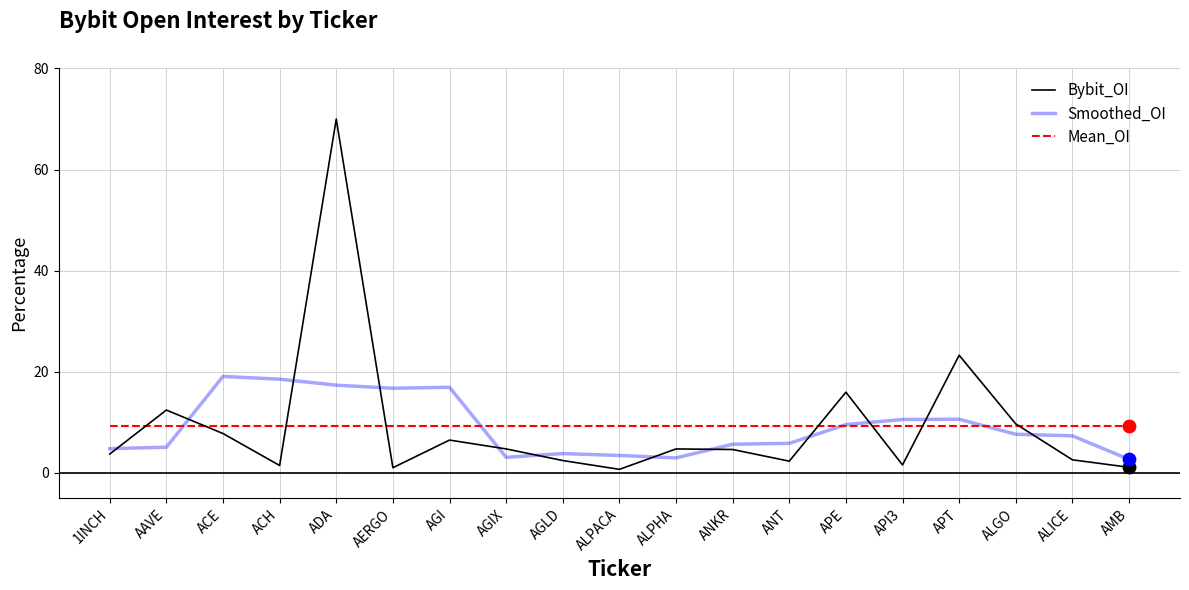

Is the value of Bybit_OI at AMB greater than the value of Mean_OI at API3?

No